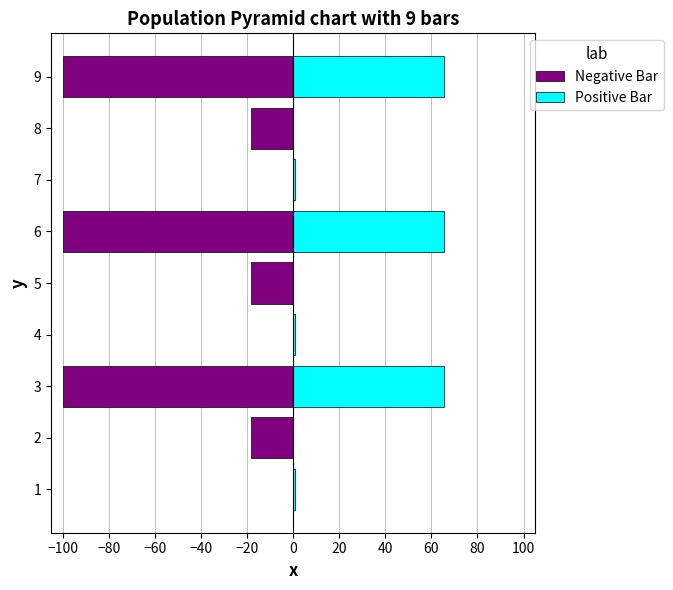

How many bars are there in each group?

2